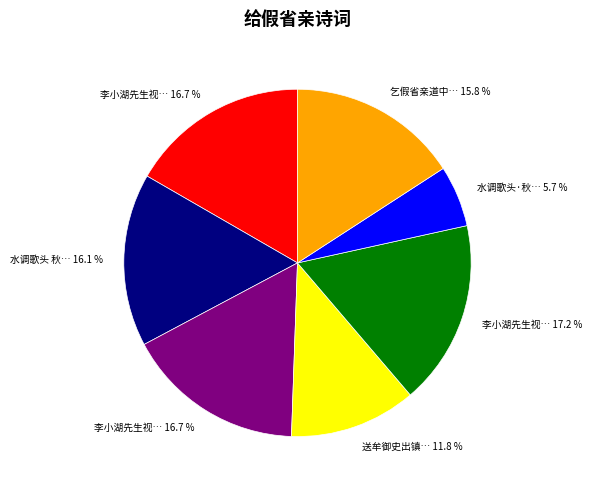

Is there any slice that represents more than half of the pie?

No